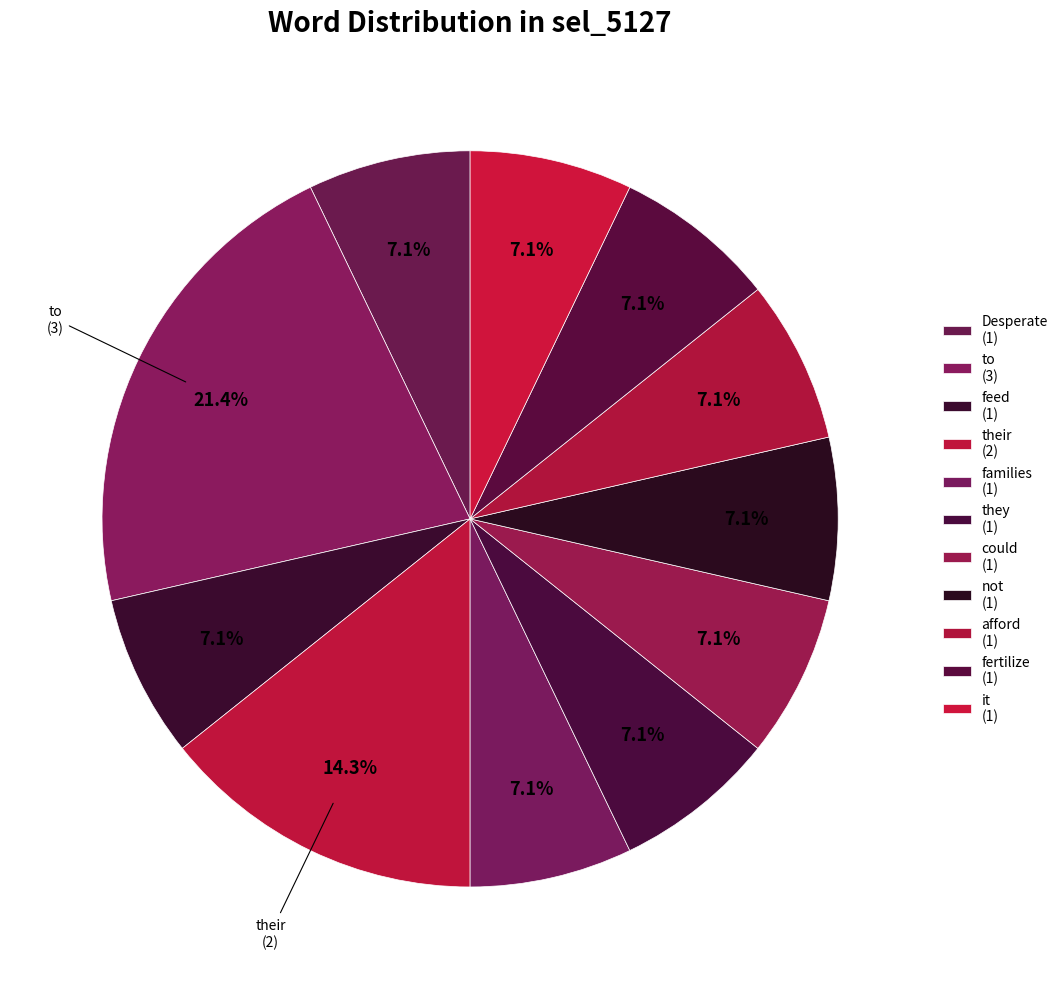

Is it true that feed is 13% of the pie?

False